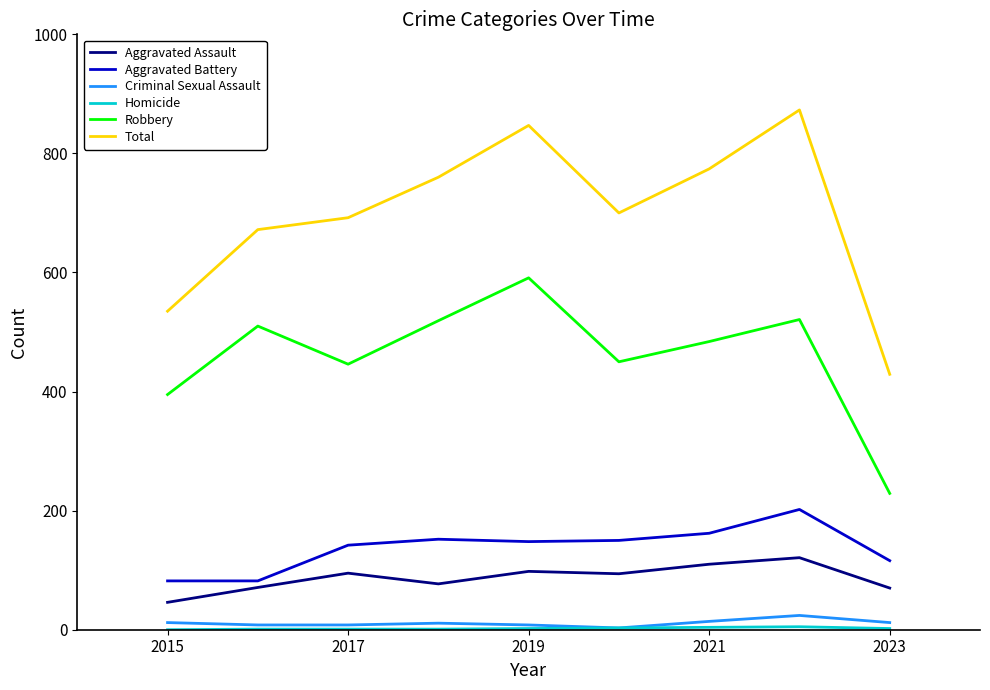

Which series has the largest range (max minus min)?

Total